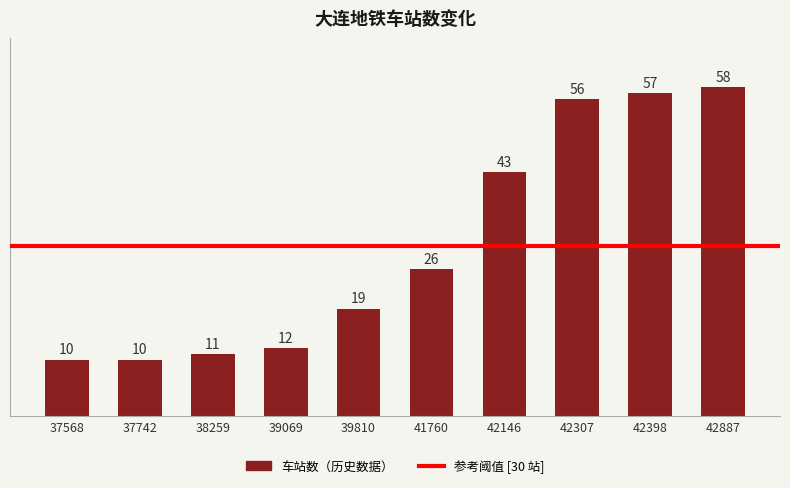

Reading left to right, what are all the values shown in this chart?

10	10	11	12	19	26	43	56	57	58